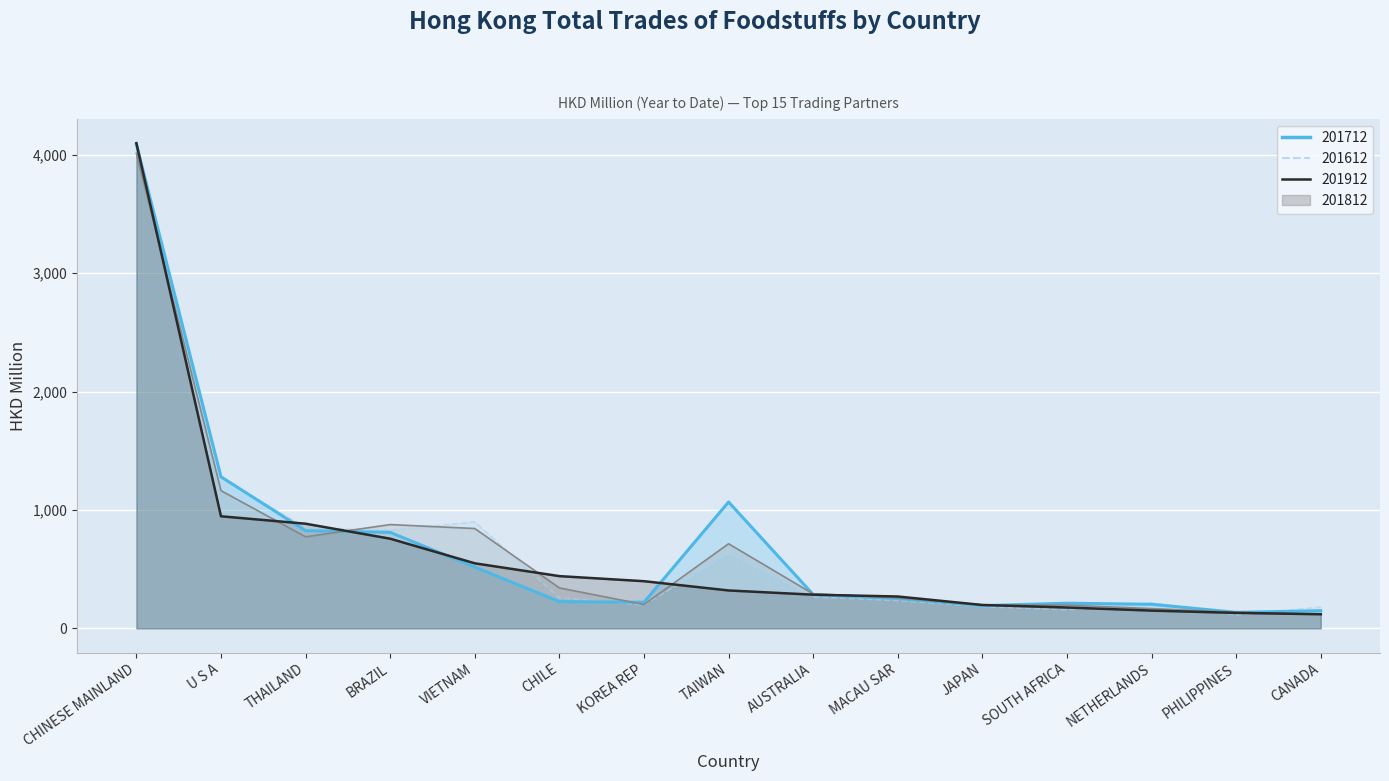

Which series has the widest spread of values?

201912